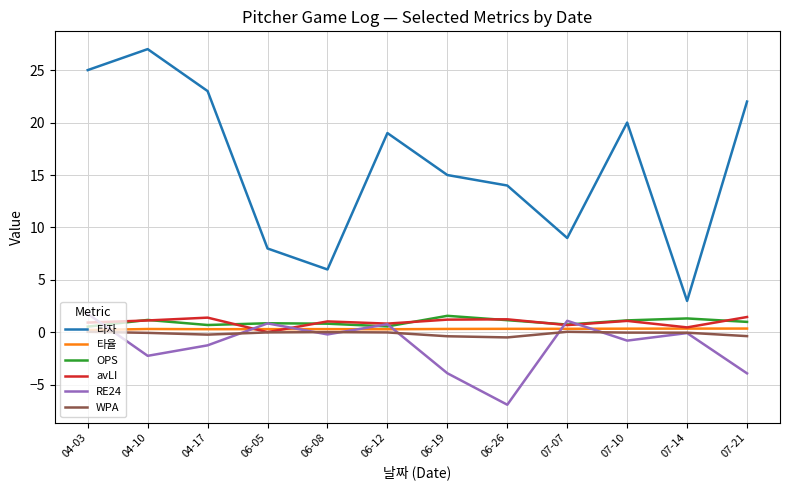

The WPA series shows -0.0 at 07-10. True or false?

True